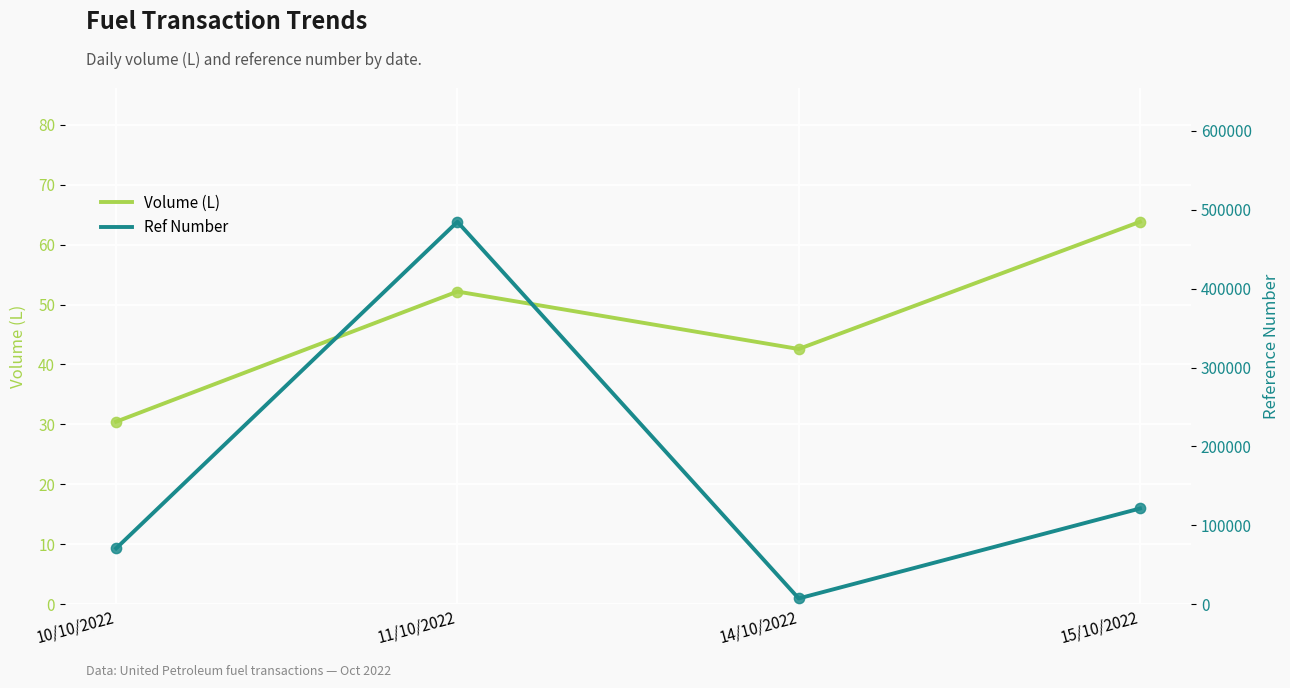

Is the value of Volume (L) at 15/10/2022 greater than the value of Ref Number at 11/10/2022?

No